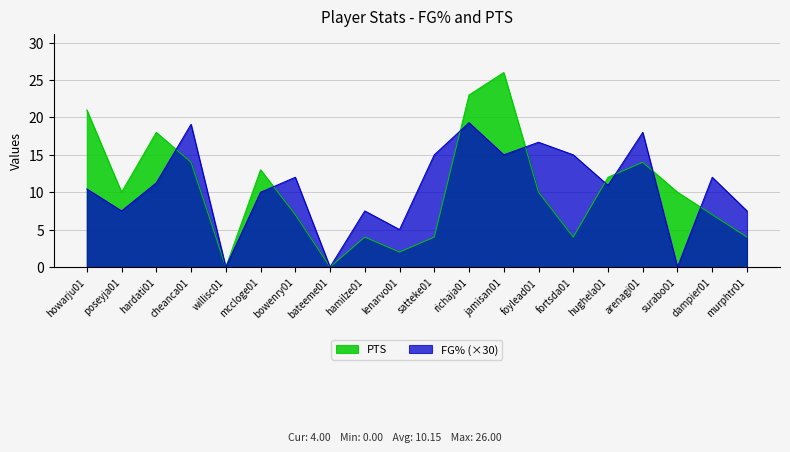

Reading right to left, extract all data points from this chart.

FG%: murphtr01=7.5	dampier01=12.0	surabo01=0.0	arenagi01=18.0	hughela01=10.9	fortsda01=15.0	foylead01=16.7	jamisan01=15.0	richaja01=19.3	satteke01=15.0	lenarvo01=5.0	hamilze01=7.5	bateeme01=0.0	bowenry01=12.0	mccloge01=10.0	willisc01=0.0	cheanca01=19.1	hardati01=11.2	poseyja01=7.5	howarju01=10.4
PTS: murphtr01=4.0	dampier01=7.0	surabo01=10.0	arenagi01=14.0	hughela01=12.0	fortsda01=4.0	foylead01=10.0	jamisan01=26.0	richaja01=23.0	satteke01=4.0	lenarvo01=2.0	hamilze01=4.0	bateeme01=0.0	bowenry01=7.0	mccloge01=13.0	willisc01=0.0	cheanca01=14.0	hardati01=18.0	poseyja01=10.0	howarju01=21.0